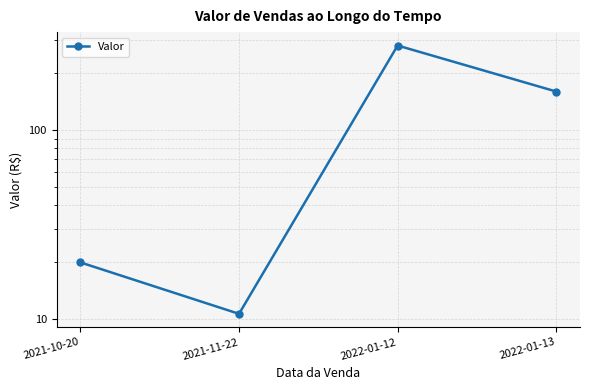

Which has a higher value, 2021-11-22 or 2022-01-12?

2022-01-12